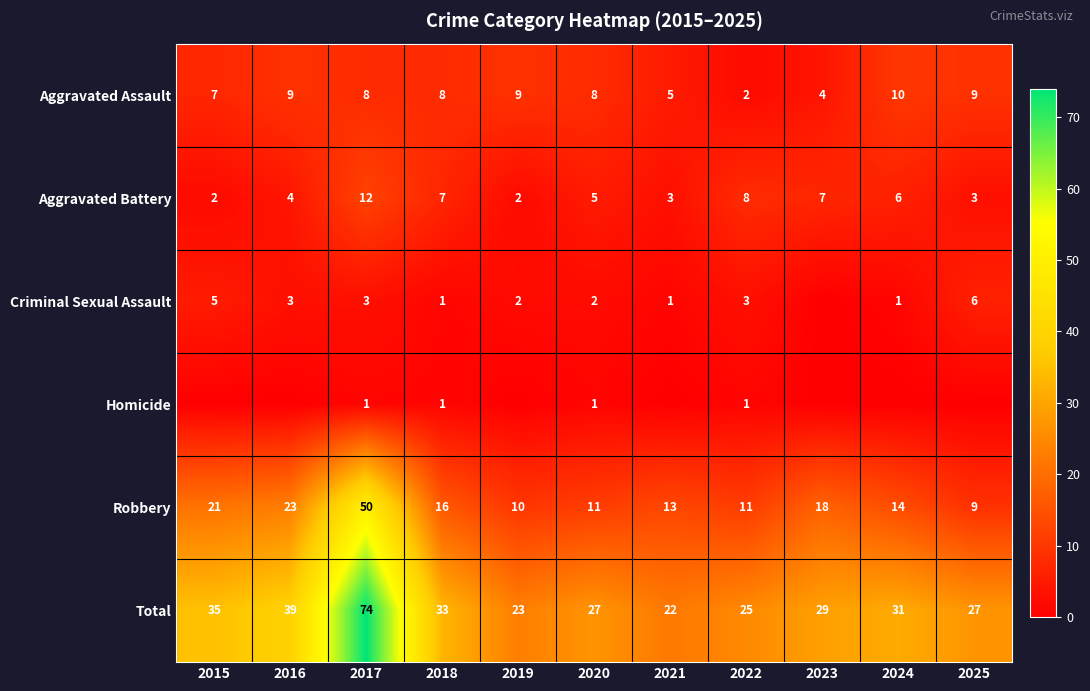

What is the average value of the Total series?

33